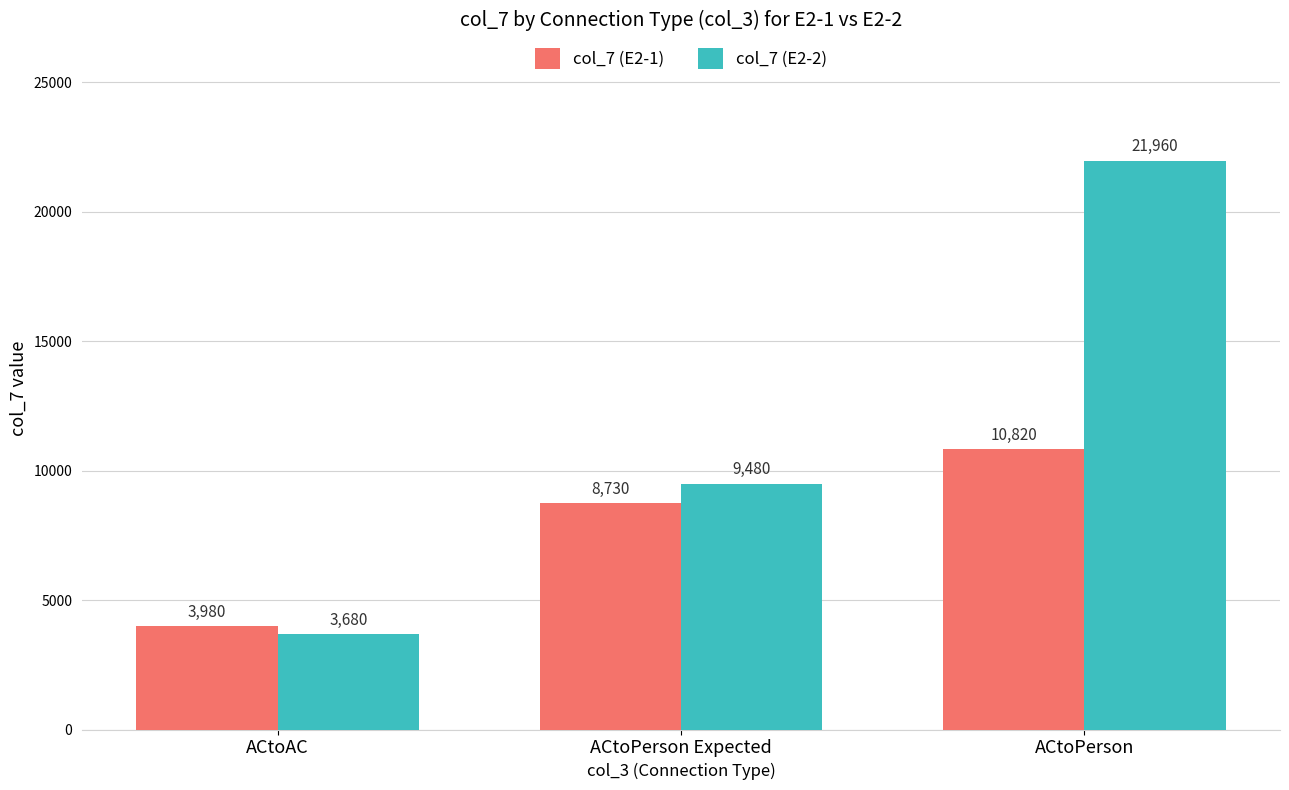

How many col_7 (E2-1) values are between 3980 and 10820?

3